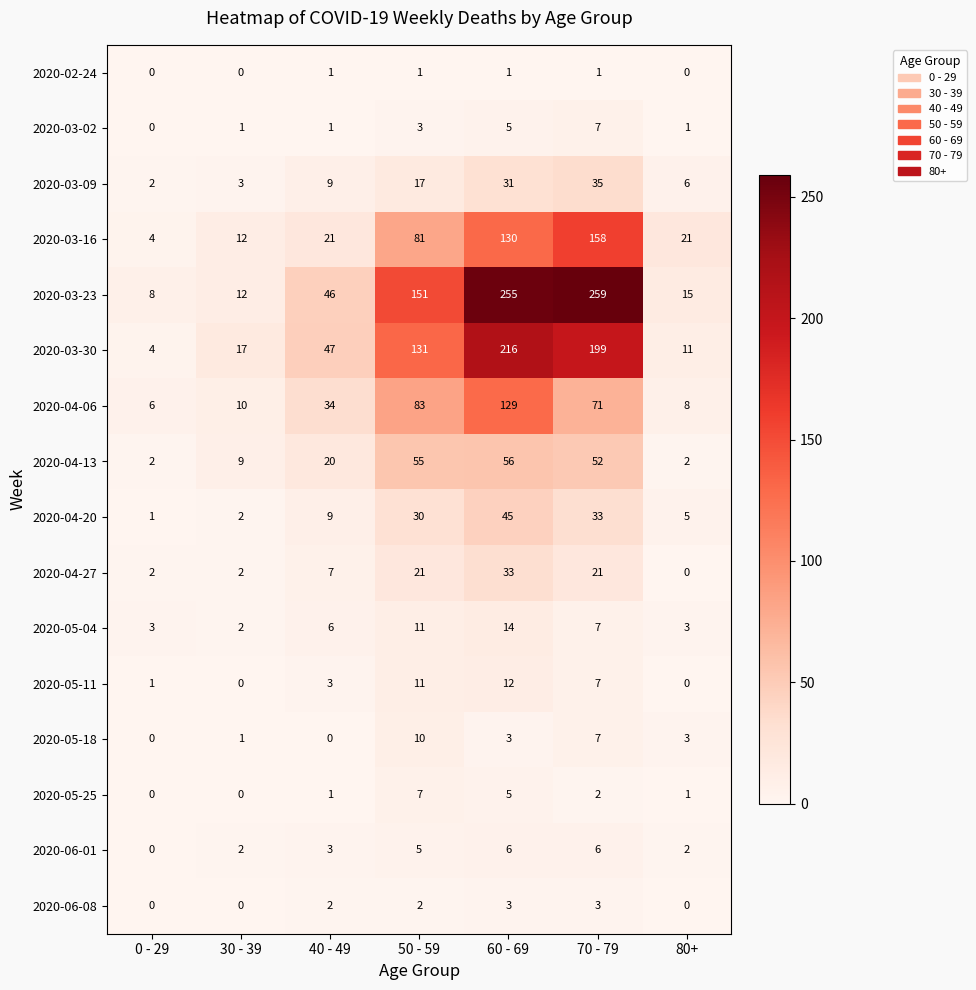

At which label is 2020-06-01 closest to 3?

40 - 49